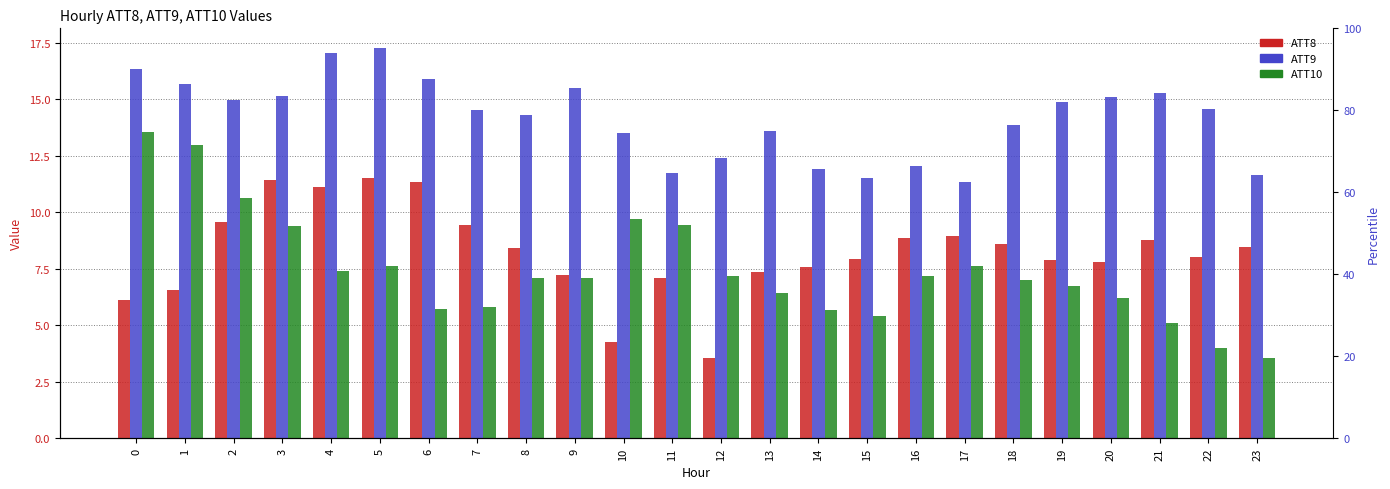

True or false: ATT10 has a value of 3.8 at 19.

False